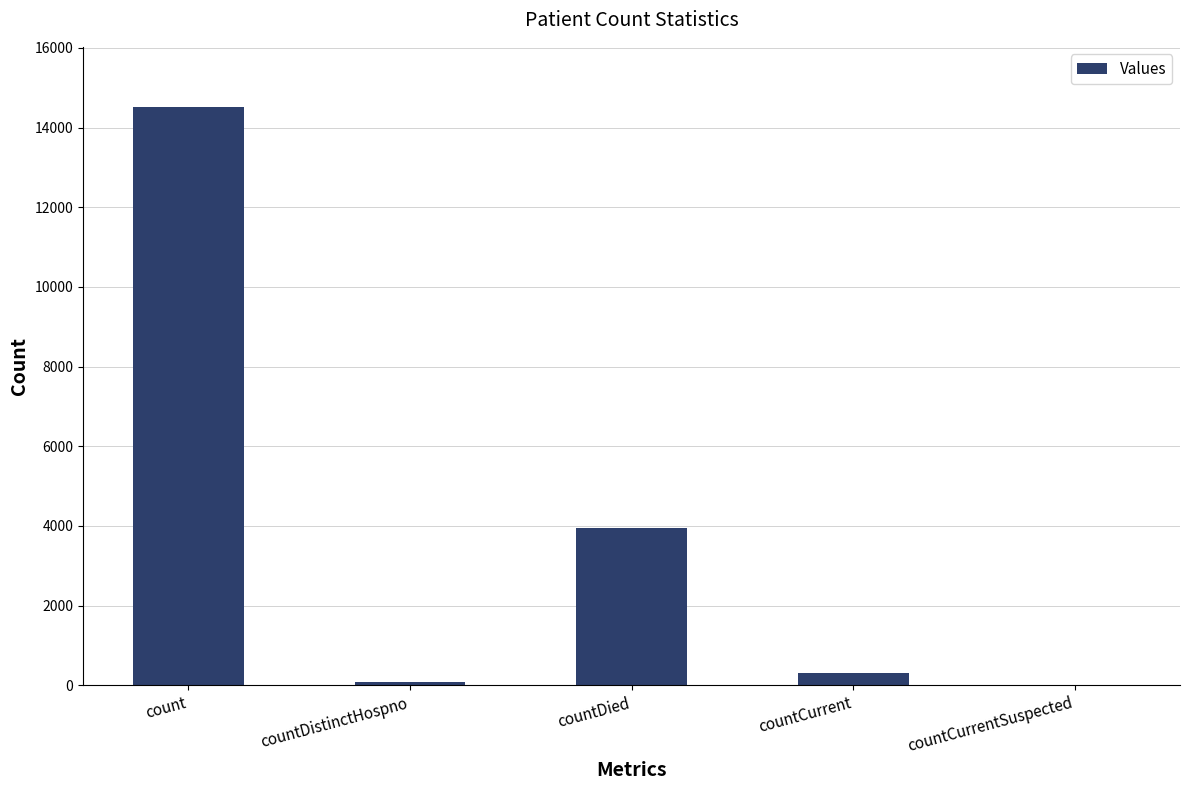

True or false: the data shows 0 at countCurrentSuspected.

True